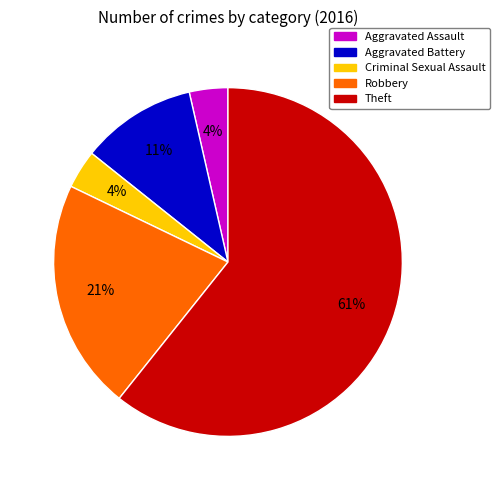

Is it true that Theft is 53% of the pie?

False